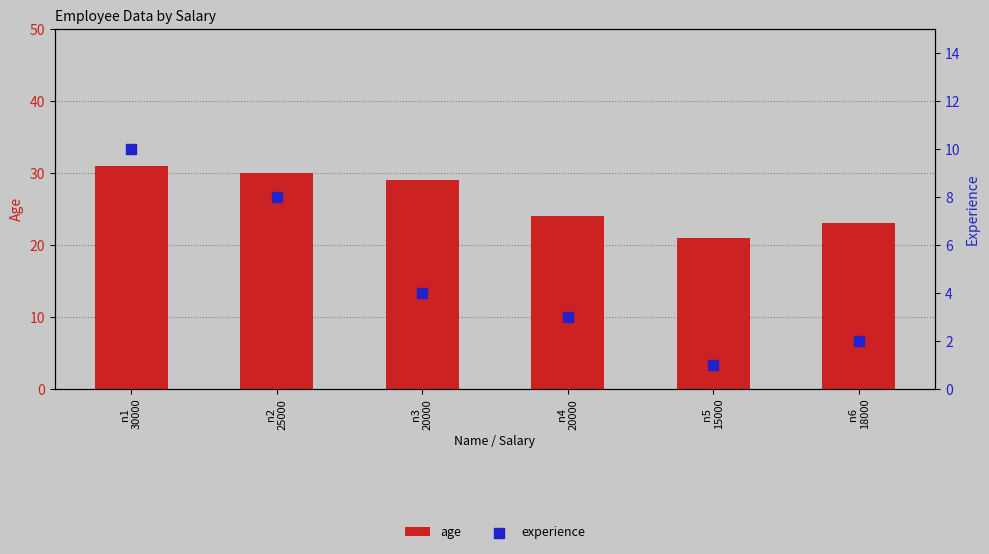

Which series has the largest total across all categories?

age